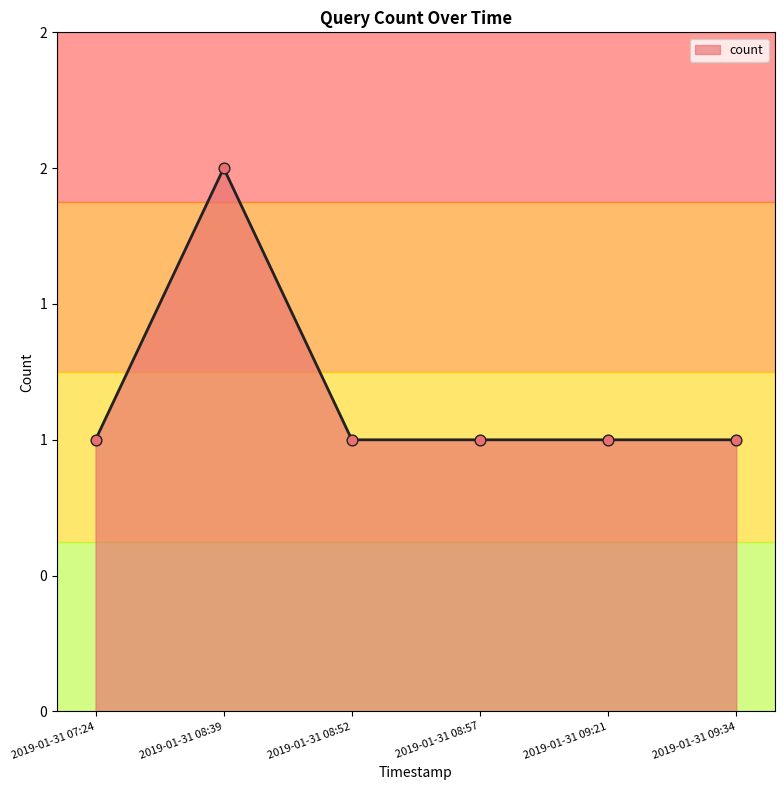

Approximately how many times larger is the value at 2019-01-31 09:21 compared to 2019-01-31 08:52?

1.0